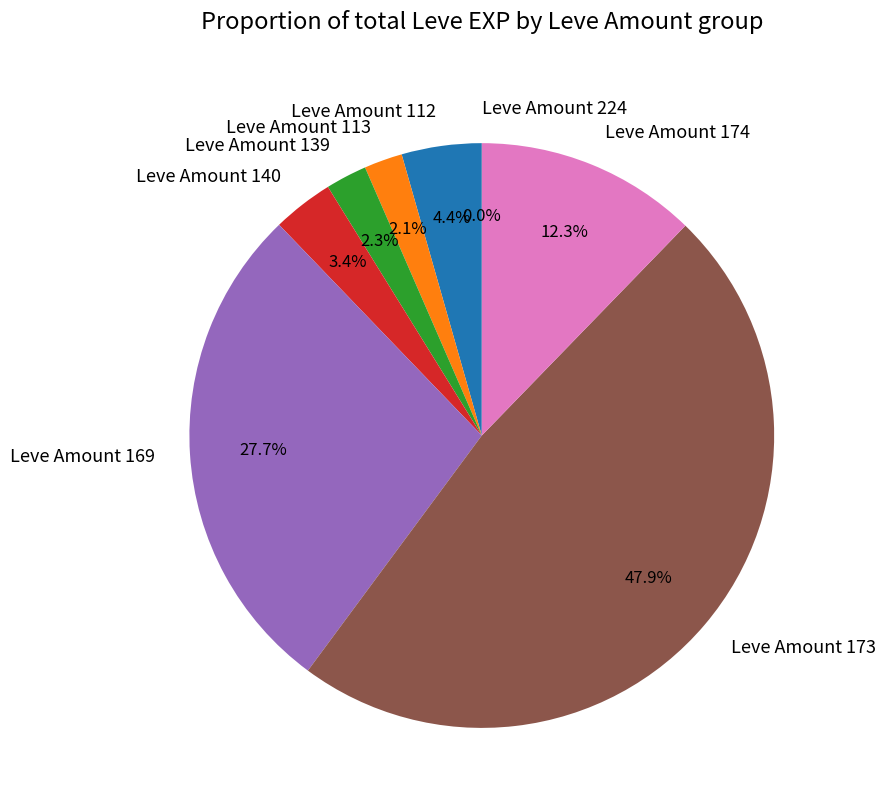

Which slice is the largest?

Leve Amount 173